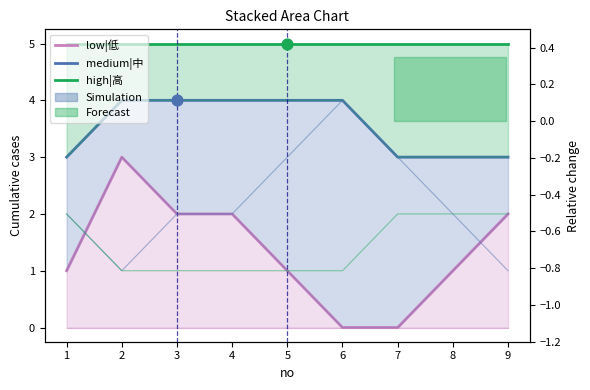

What is the total value across all series at 9?

10